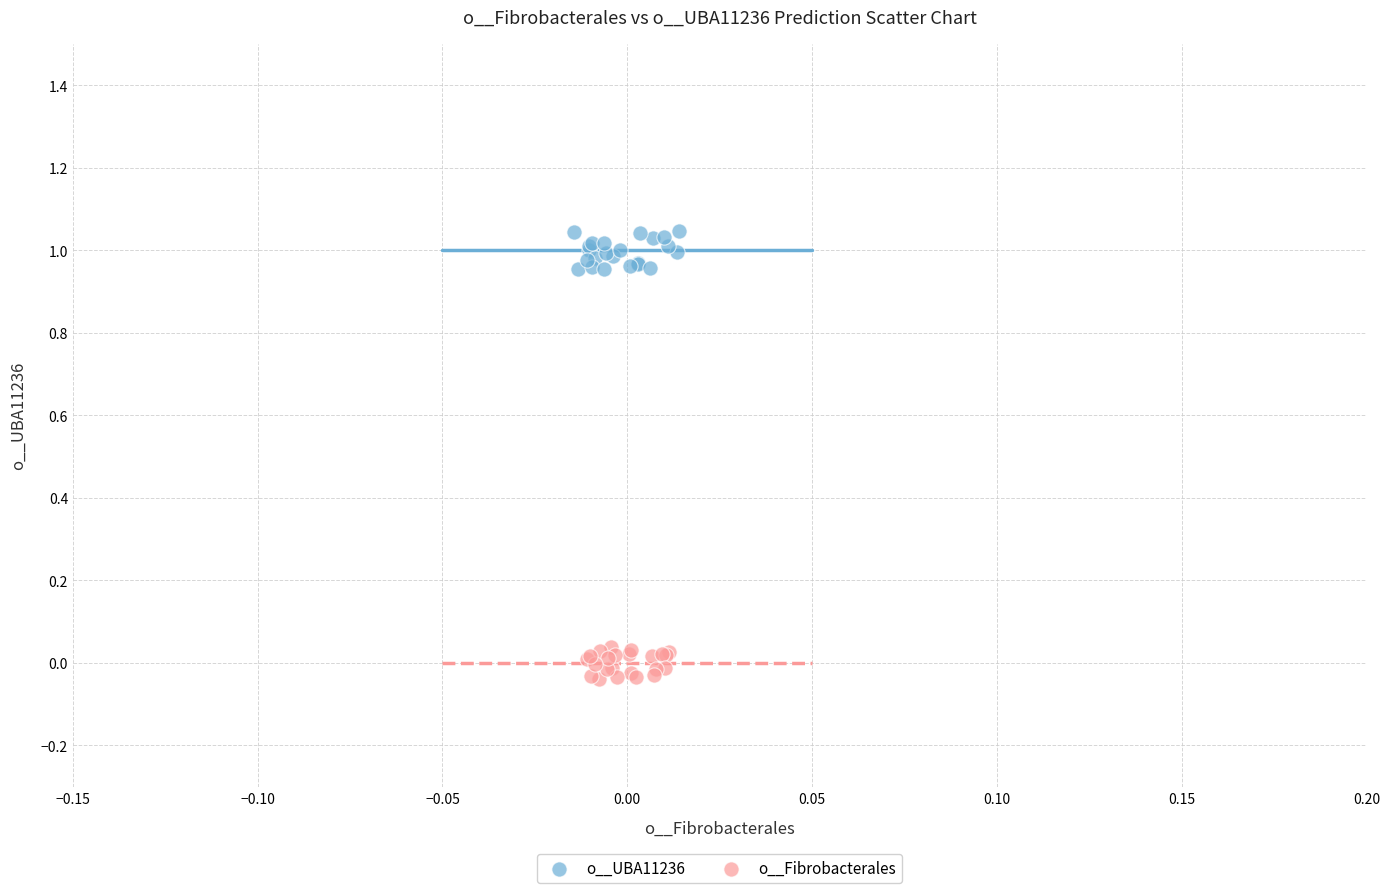

Which series has the largest Y range (max minus min)?

o__UBA11236